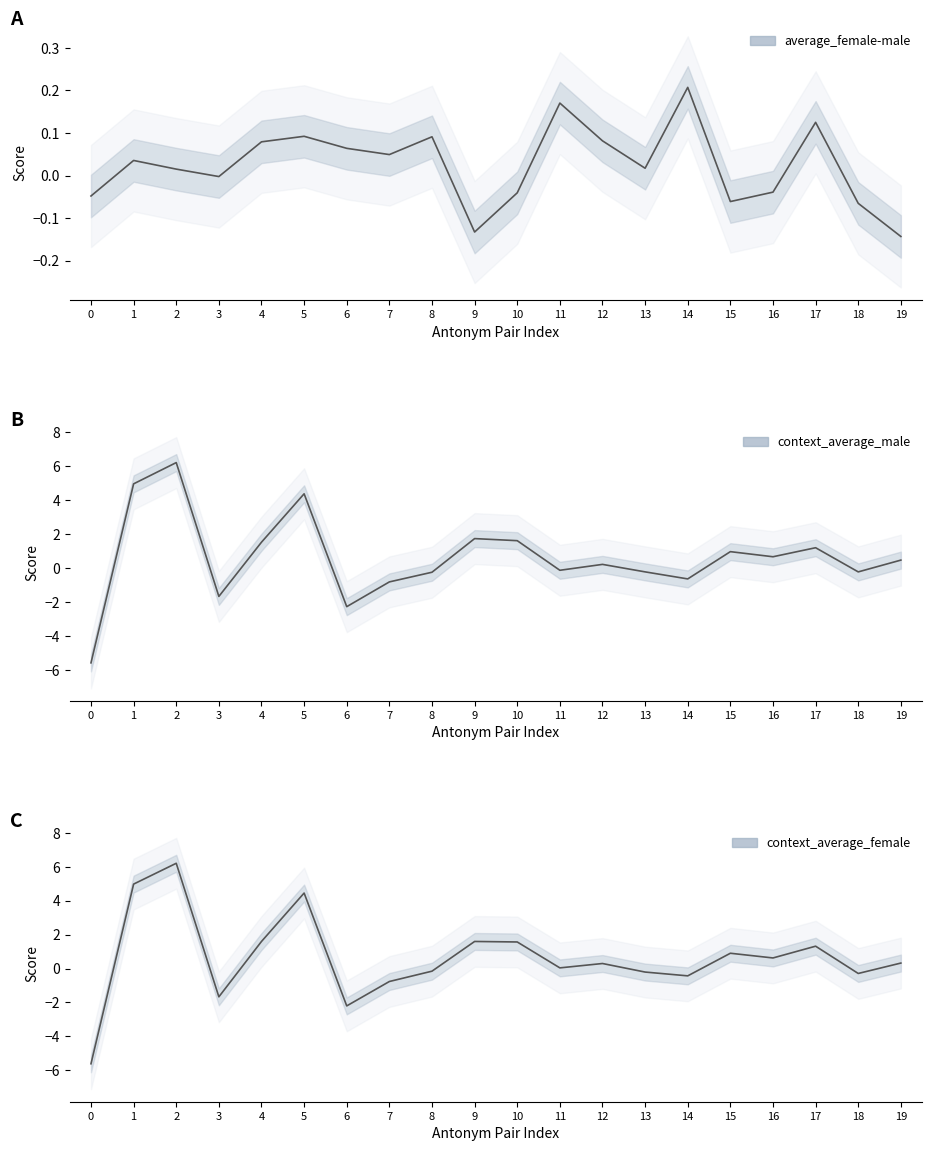

What is the average value of the context_average_male series?

0.6